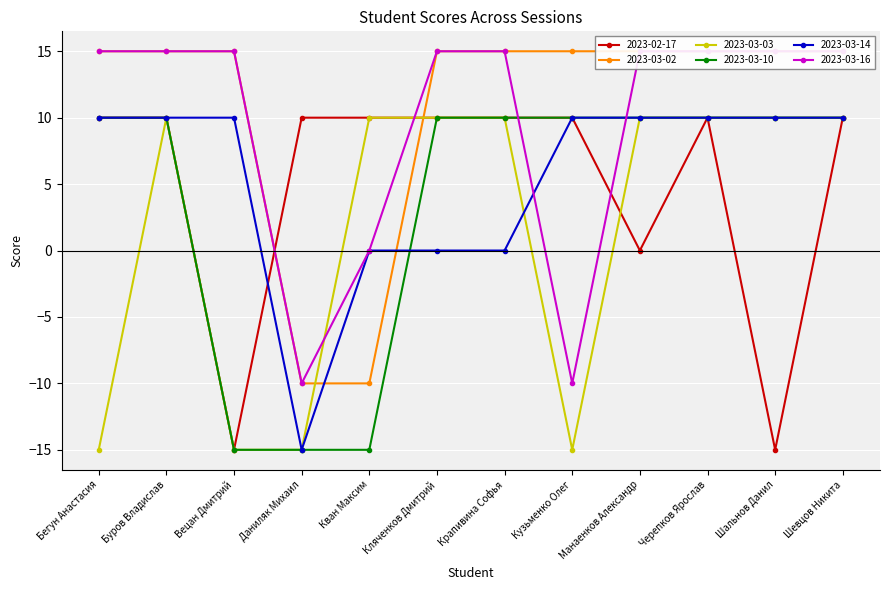

How many interior local peaks does the 2023-03-03 series have?

1